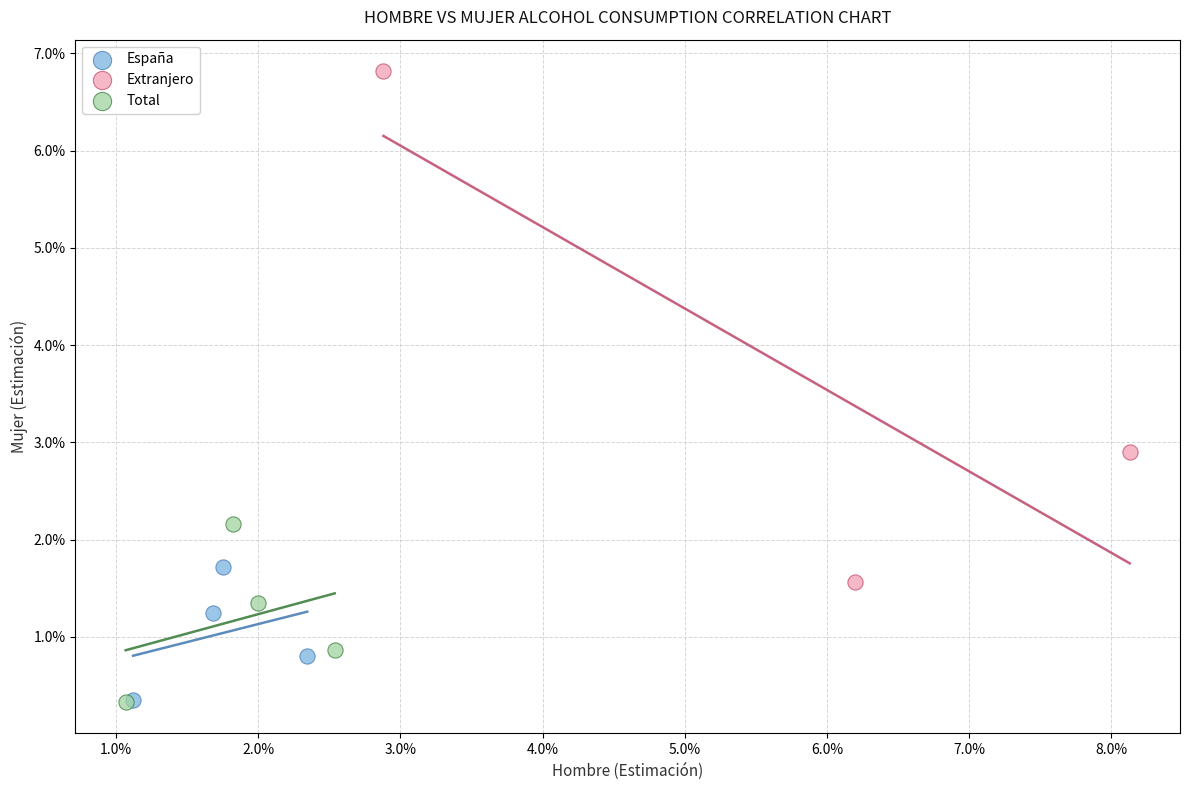

What are all the series names shown in the legend?

España, Extranjero, Total